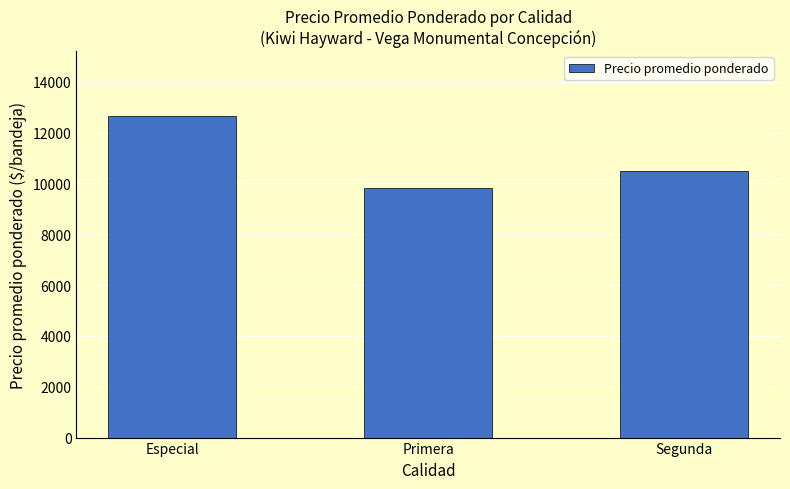

List the labels in order of value, smallest first.

Primera, Segunda, Especial